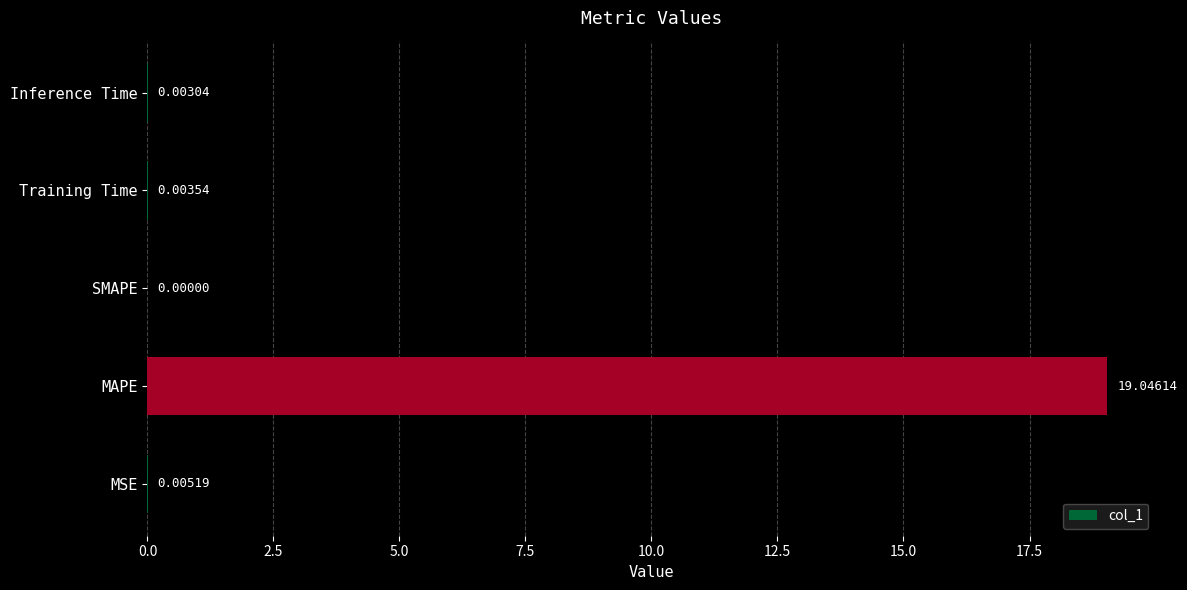

At which label is the value closest to 9?

MSE